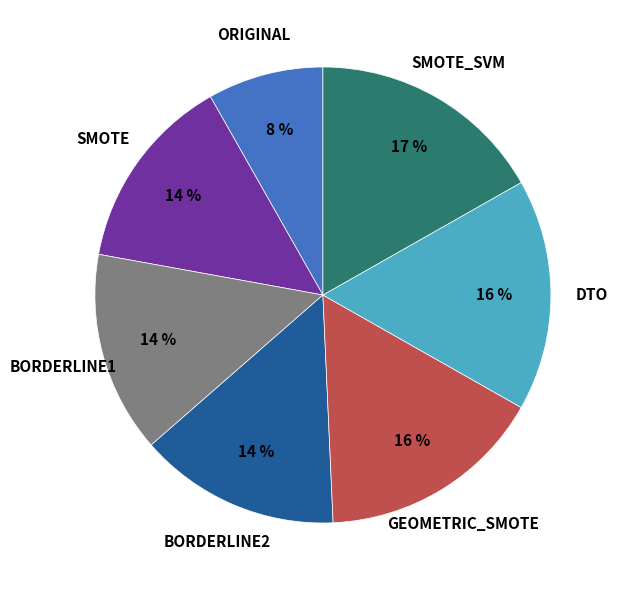

How many slices are in this pie chart?

7